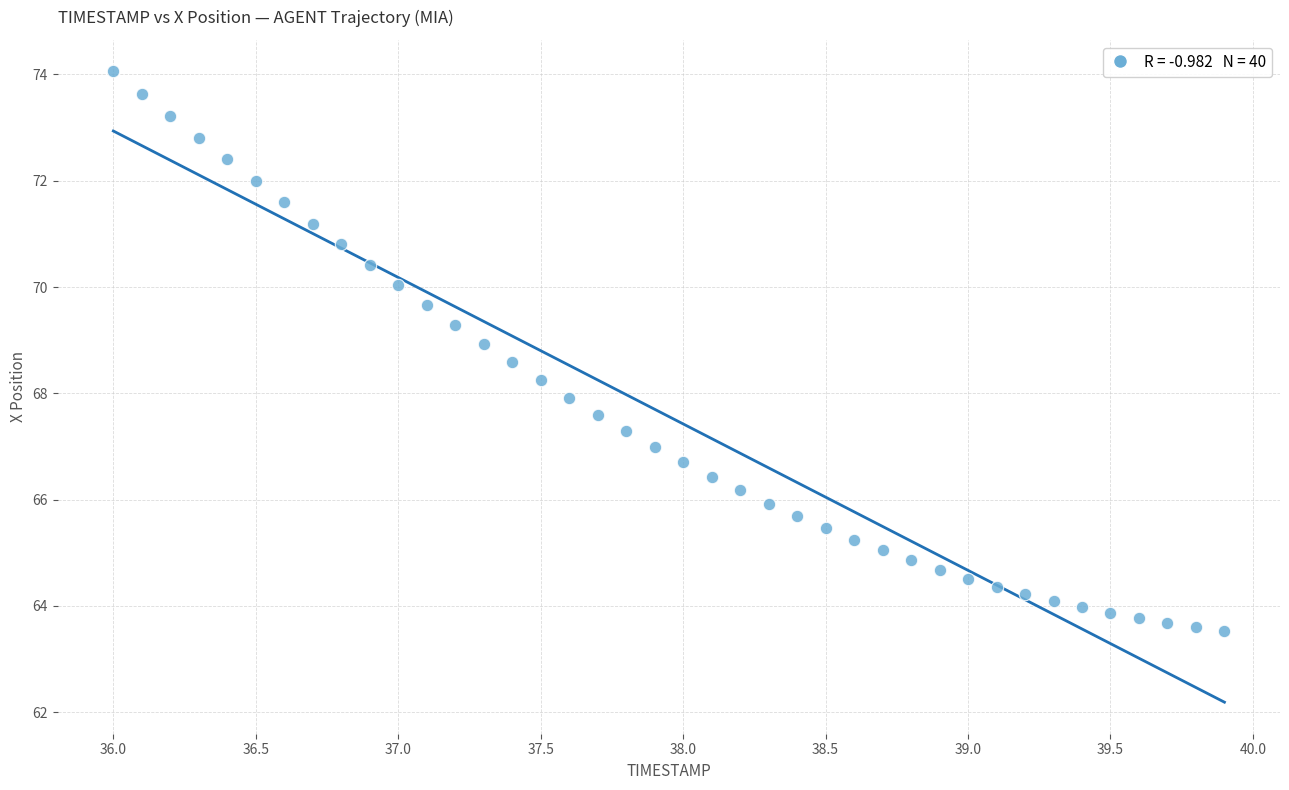

What is the range of X values (max minus min)?

3.9